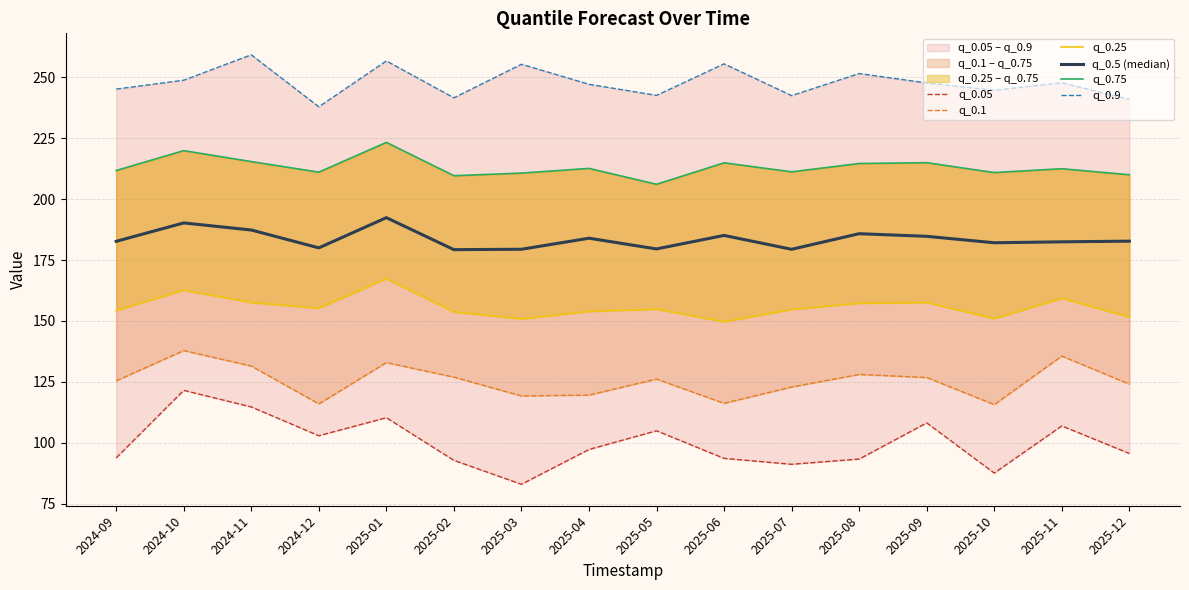

At how many categories does at least one series exceed 164?

16